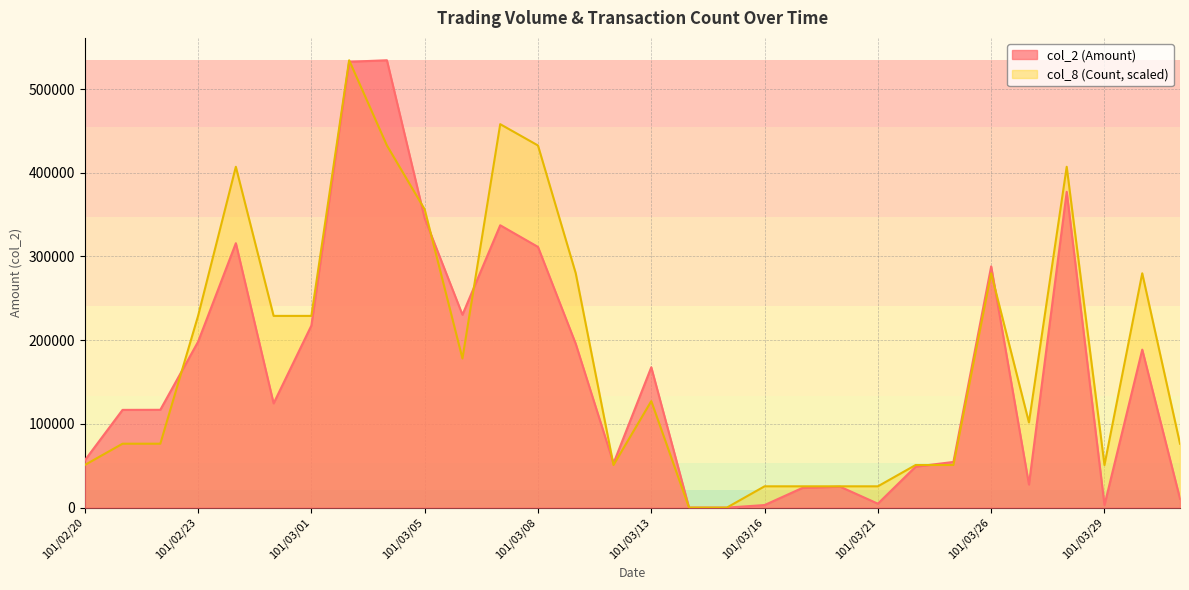

Reading right to left, what are all the values shown in this chart?

col_2 (Amount): 10640.0	188730.0	3090.0	377210.0	27610.0	288180.0	54560.0	48950.0	4700.0	25000.0	23500.0	3060.0	0.0	0.0	167670.0	52980.0	195640.0	311430.0	337290.0	230380.0	345630.0	534390.0	532590.0	217490.0	124530.0	315860.0	198140.0	116850.0	116750.0	56430.0
col_8 (Count): 76341.4	279918.6	50894.3	407154.3	101788.6	279918.6	50894.3	50894.3	25447.1	25447.1	25447.1	25447.1	0.0	0.0	127235.7	50894.3	279918.6	432601.4	458048.6	178130.0	356260.0	432601.4	534390.0	229024.3	229024.3	407154.3	229024.3	76341.4	76341.4	50894.3